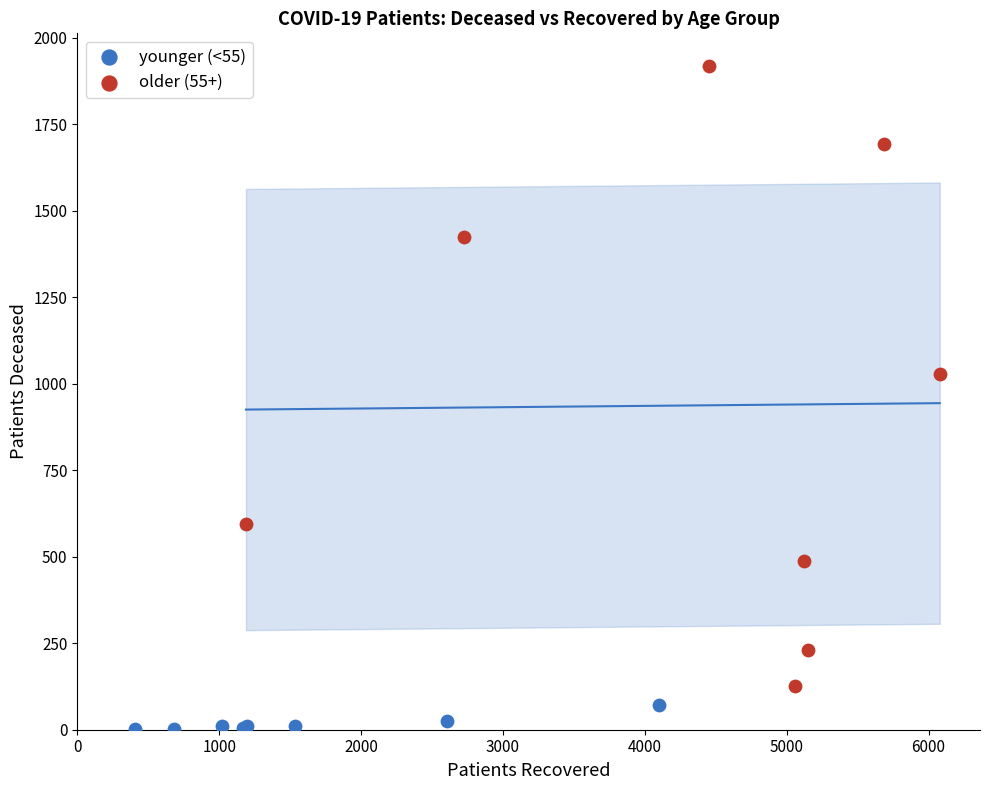

Which series contains the lowest Y value?

younger (<55)